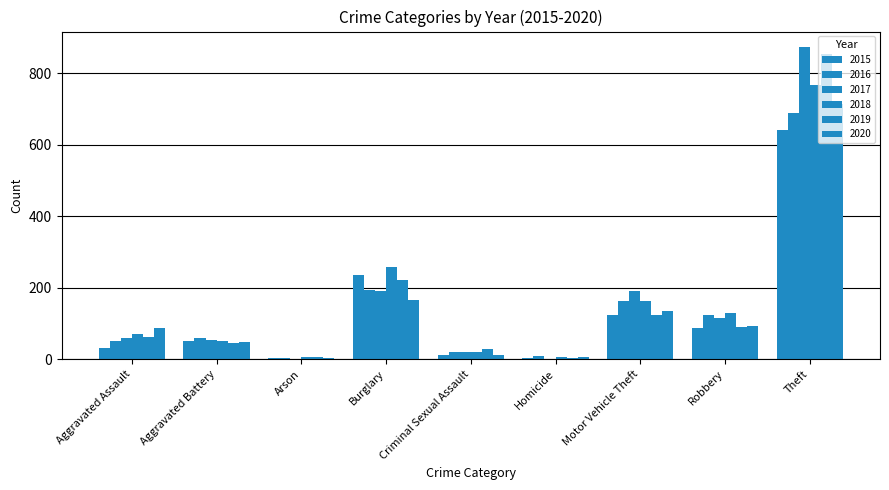

What is the value of the 2020 bar at the 8th from the left?

94